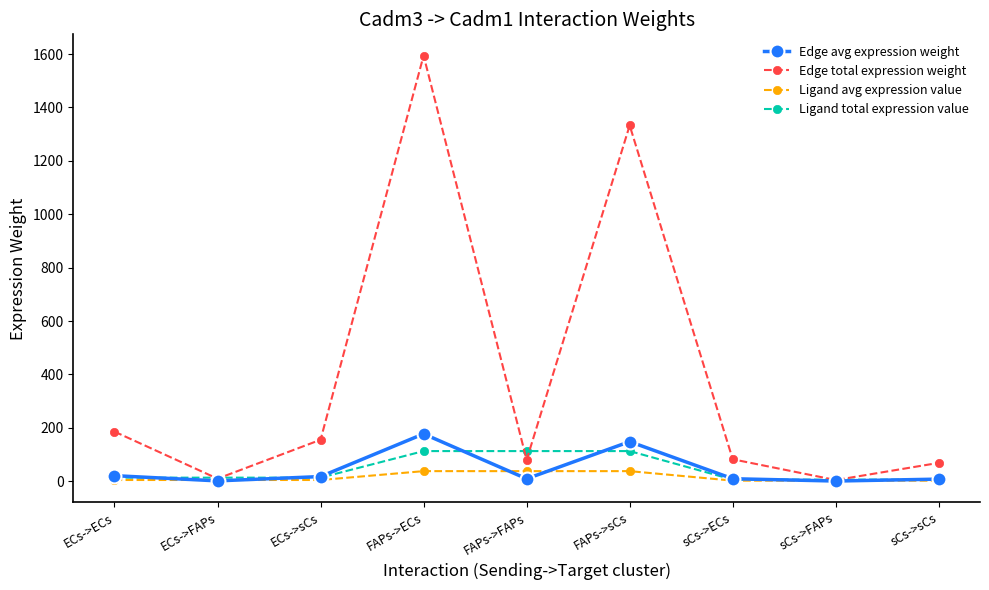

Does the chart have visible grid lines?

No